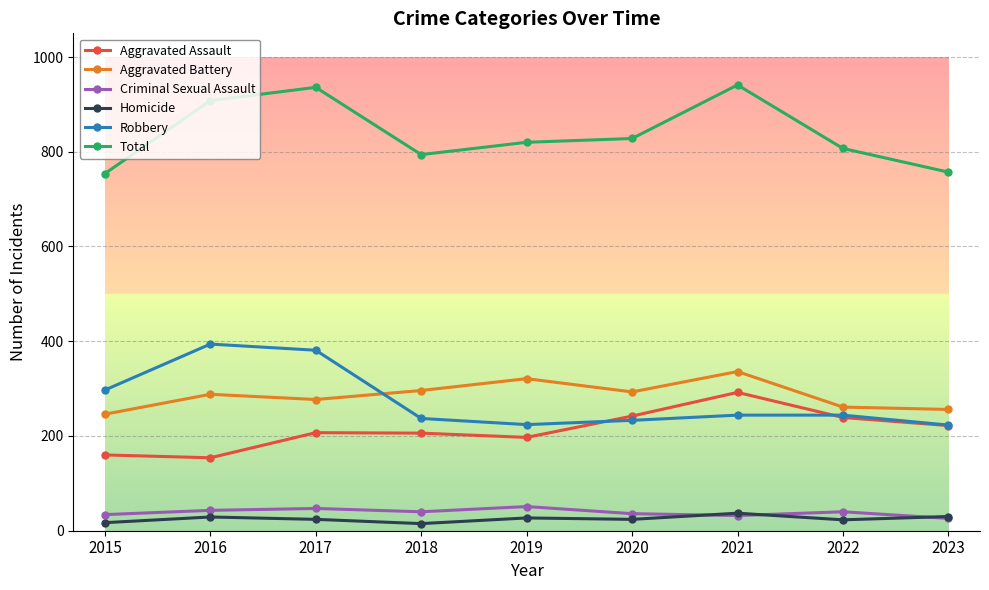

How many lines are shown in the chart?

6